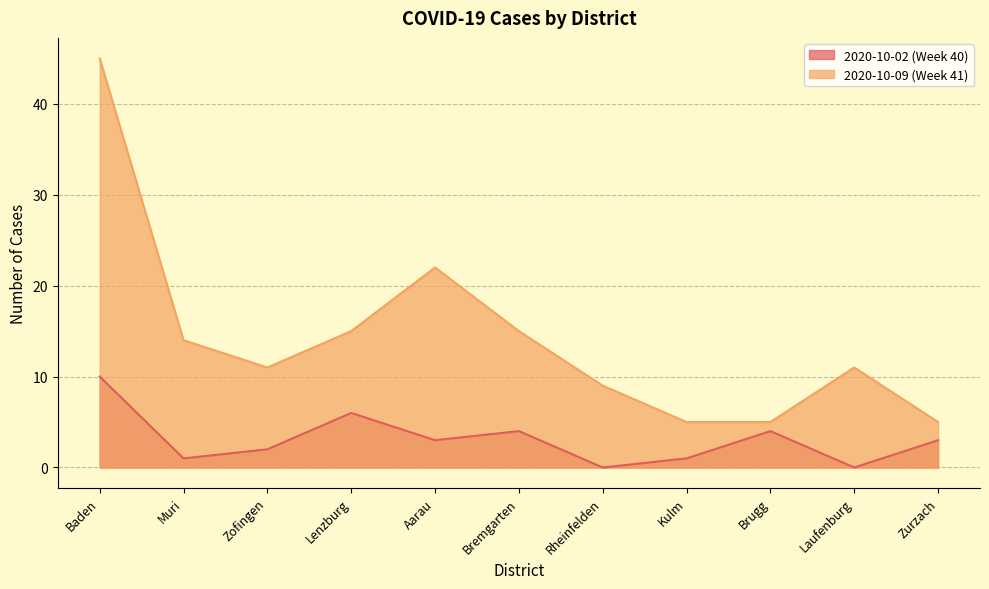

Read the 2020-10-02 (Week 40) value at Brugg.

4